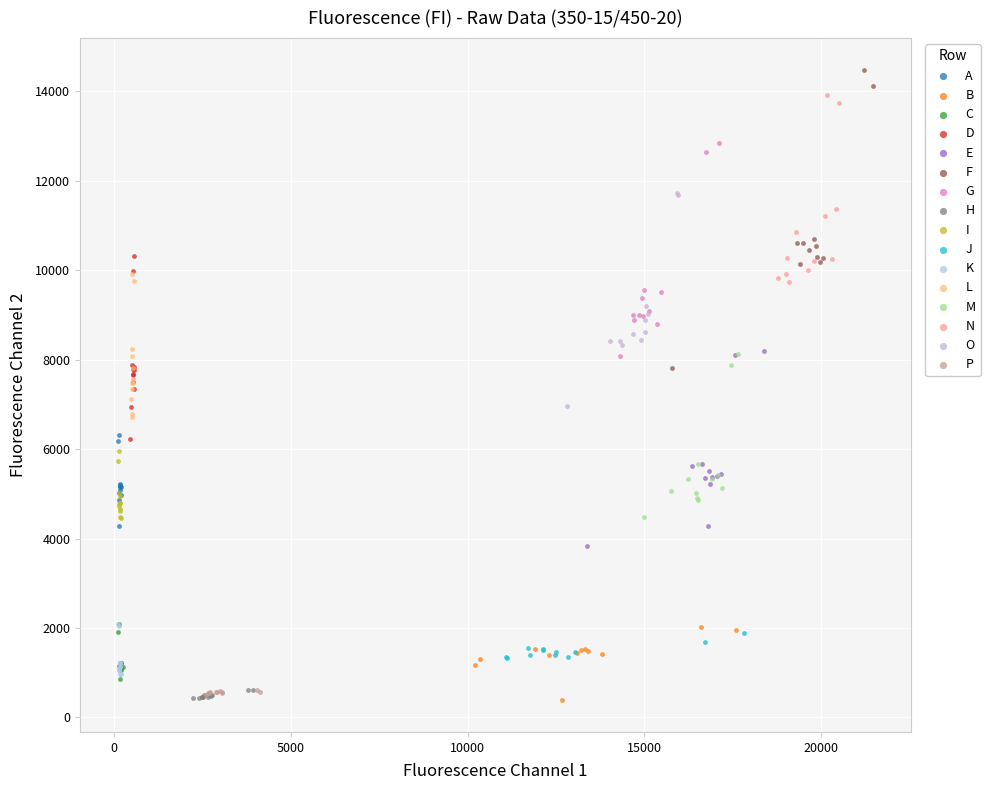

Which series has the widest spread of Y values?

F